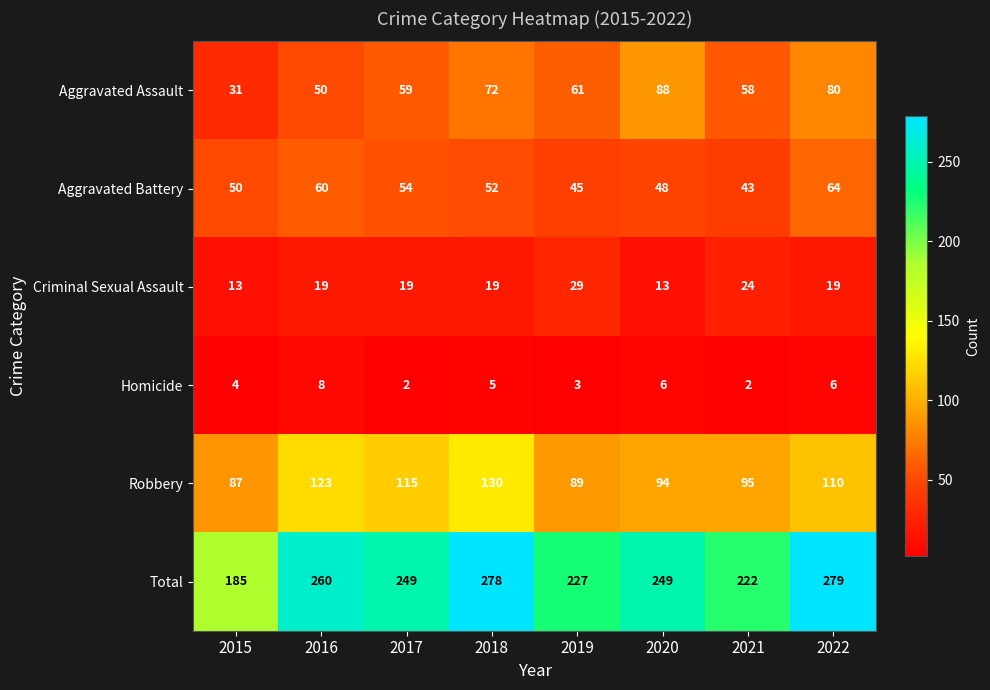

The Aggravated Assault series shows 117 at 2018. True or false?

False